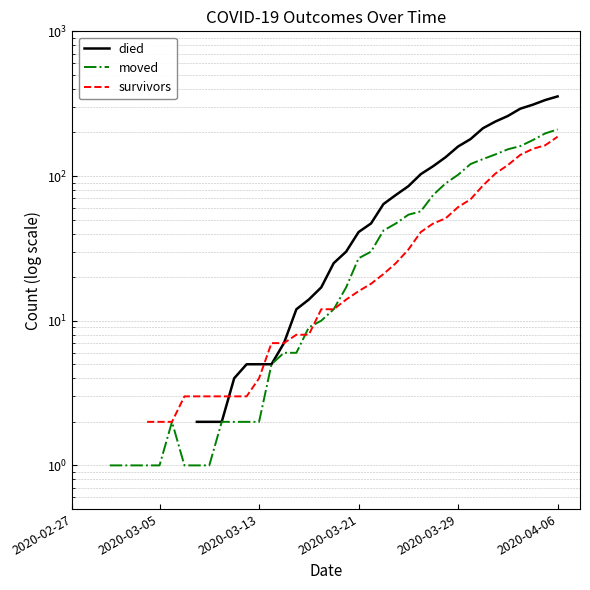

List the series in order of their peak value, highest first.

died, moved, survivors